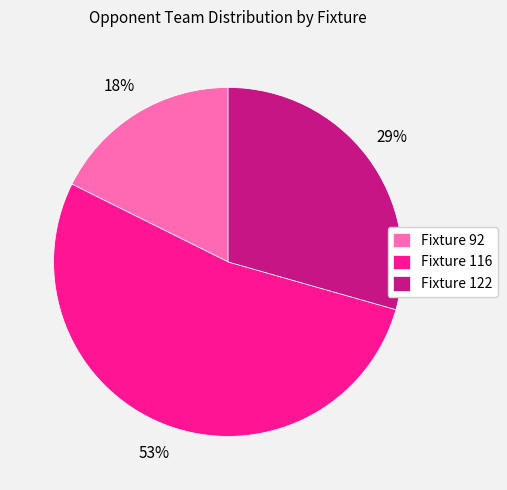

Do Fixture 116 and Fixture 92 together represent more than half of the pie?

Yes